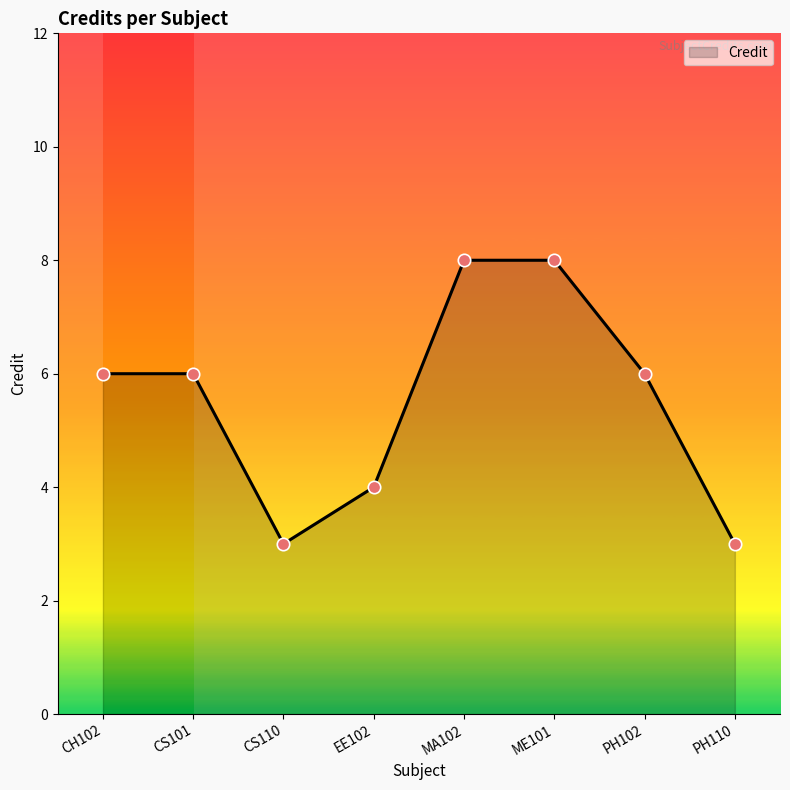

Which has a higher value, MA102 or CH102?

MA102